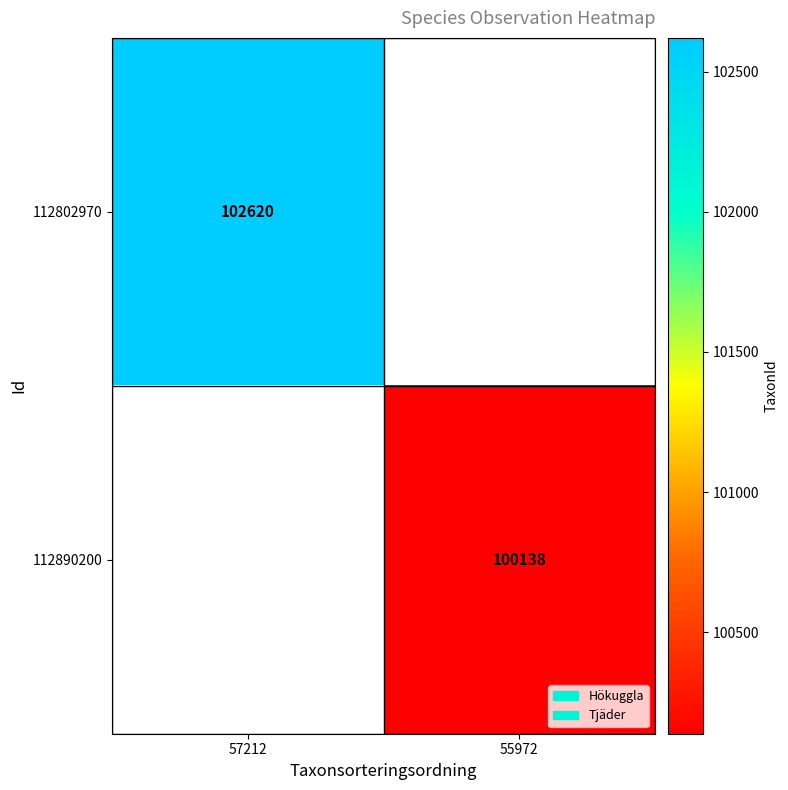

Is the value of 112890200 at 55972 greater than the value of 112802970 at 57212?

No